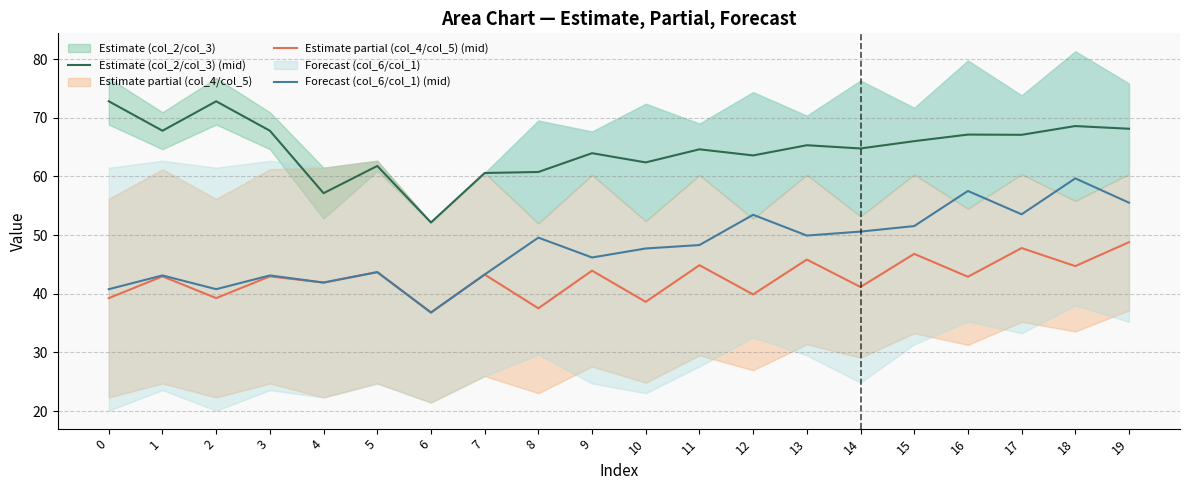

At which category is the sum across all series the highest?

18